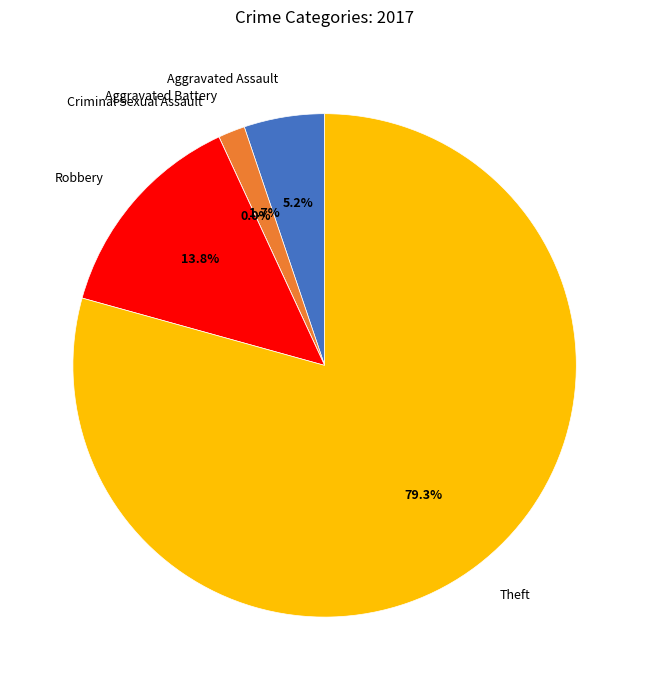

To the nearest percent, what is the average slice percentage?

20%